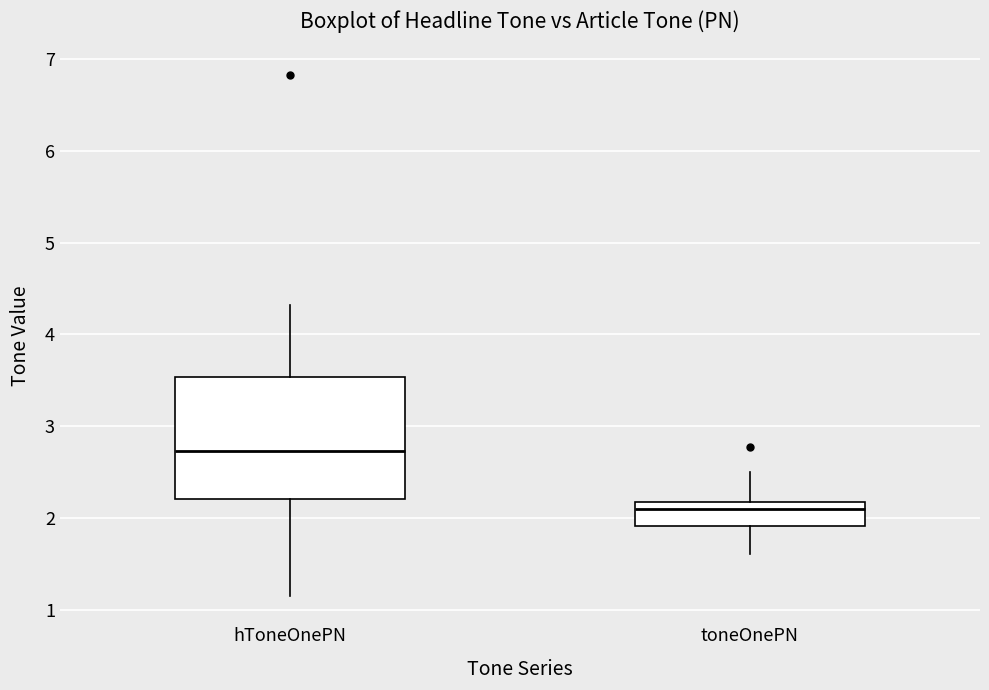

Reading left to right, transcribe this box plot: for each box, give where its median line is, the range the box spans, and where its two whiskers end, as read against the y-axis. The values are not printed on the chart, so give them approximately, as read against the axis.

hToneOnePN: median 2.7, box 2.2 to 3.5, whiskers 1.2 to 4.3
toneOnePN: median 2.1, box 1.9 to 2.2, whiskers 1.6 to 2.5